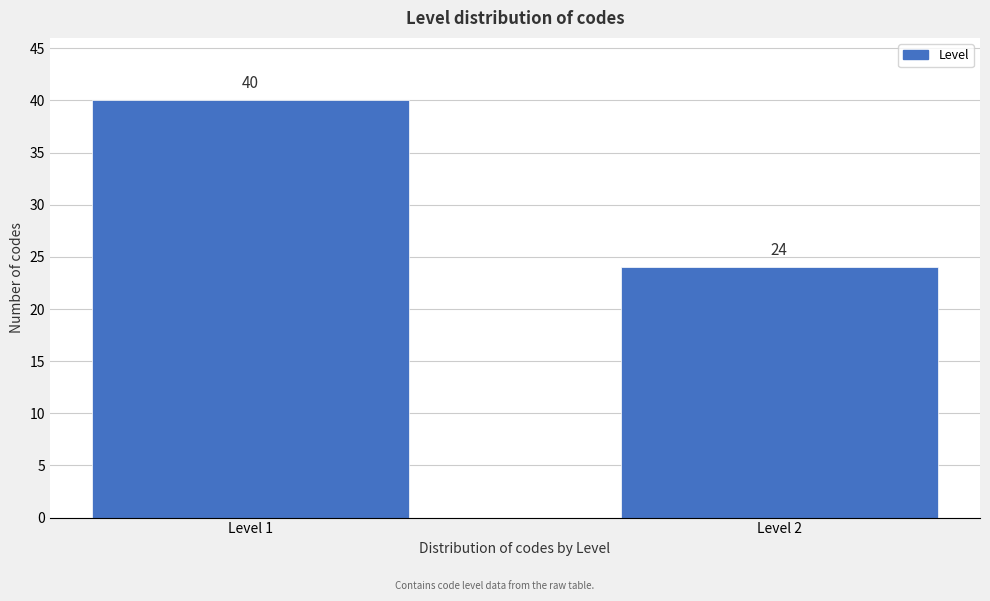

Reading right to left, transcribe all the data shown in this chart.

Level 2=24	Level 1=40